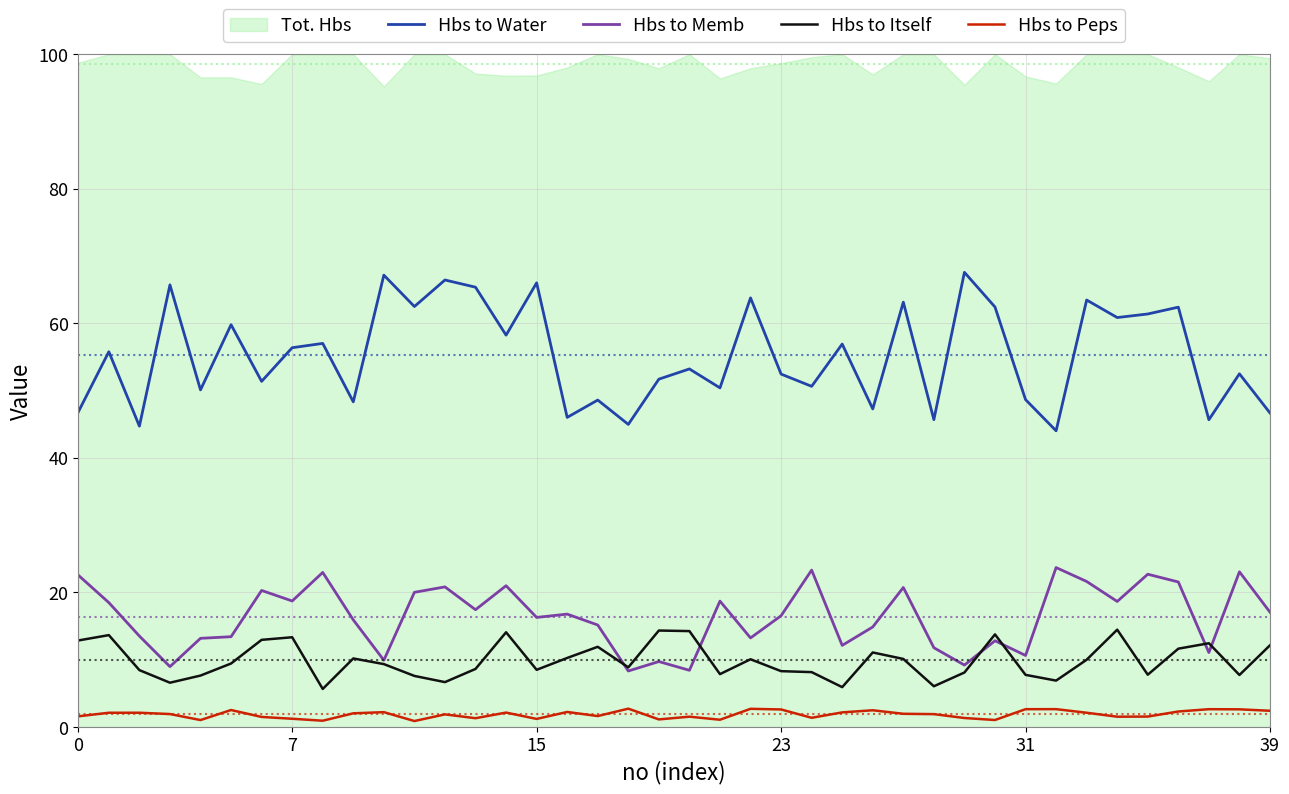

What is the value of the Hbs to Memb point at the 2nd from the left?

18.5